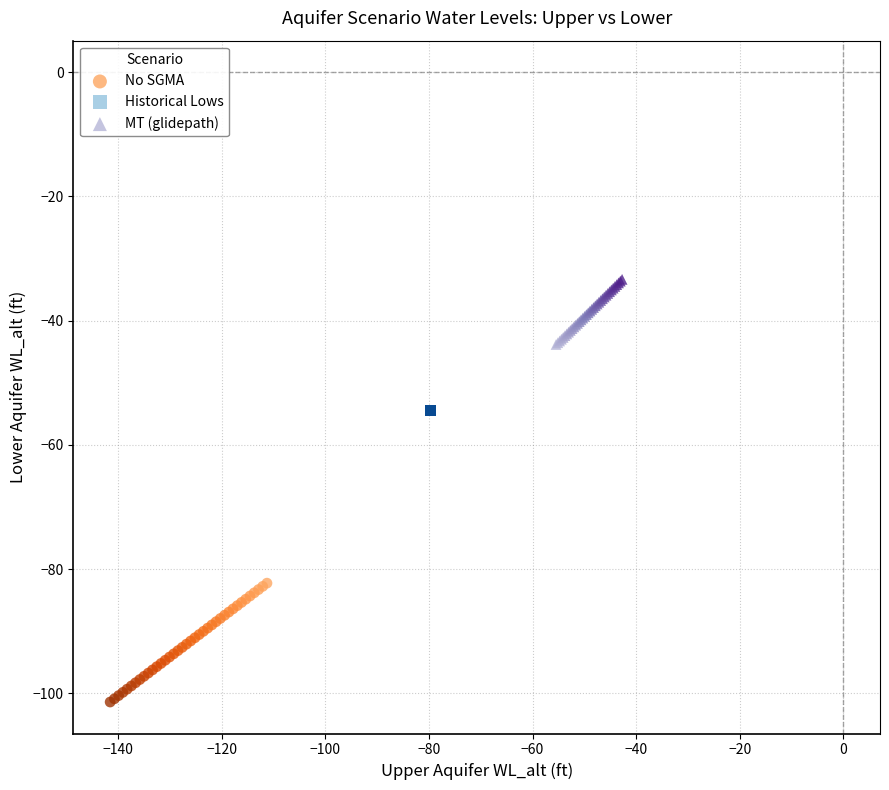

Which series contains the lowest Y value?

No SGMA